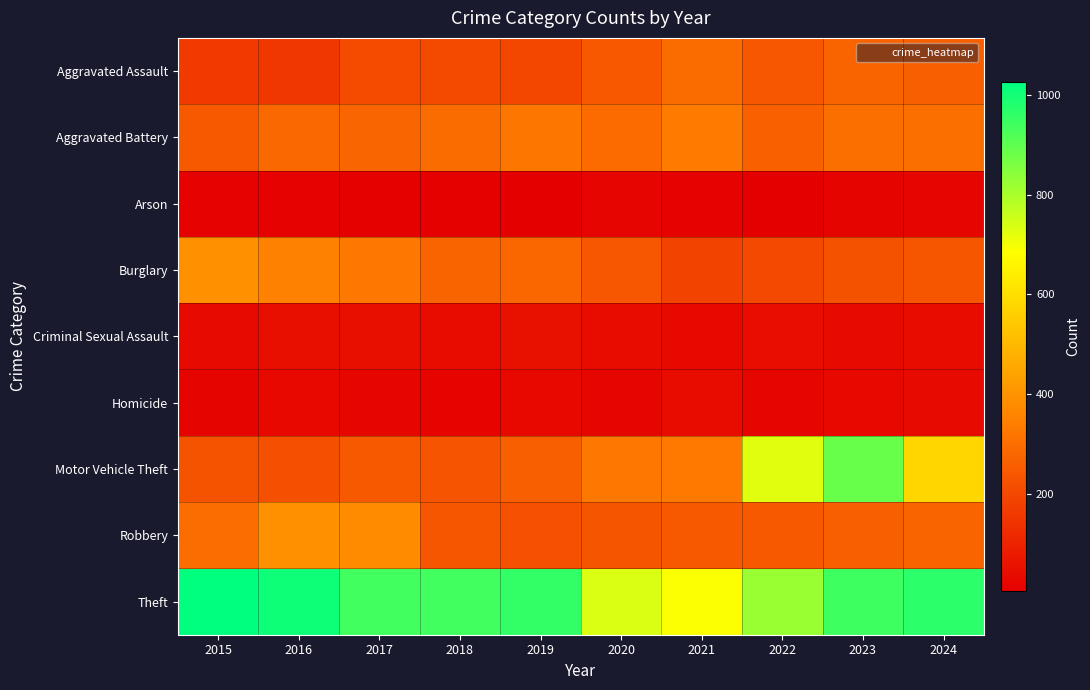

What is the difference between the highest and lowest values at 2022?

816